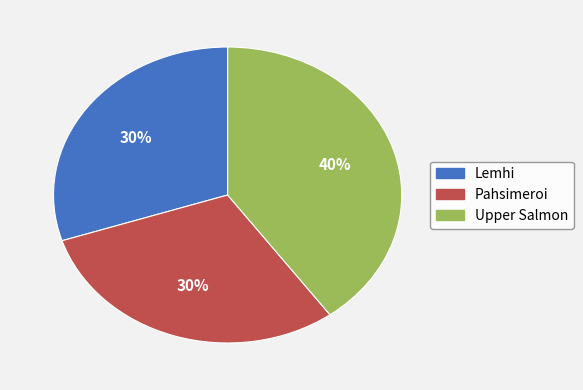

Which has a higher value, Pahsimeroi or Upper Salmon?

Upper Salmon